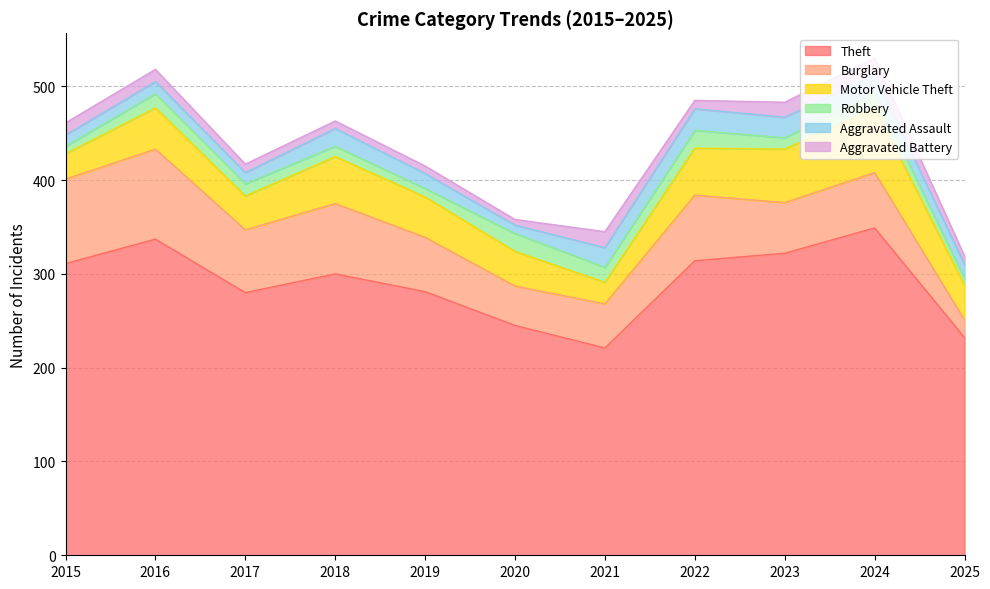

Does the chart have visible grid lines?

Yes